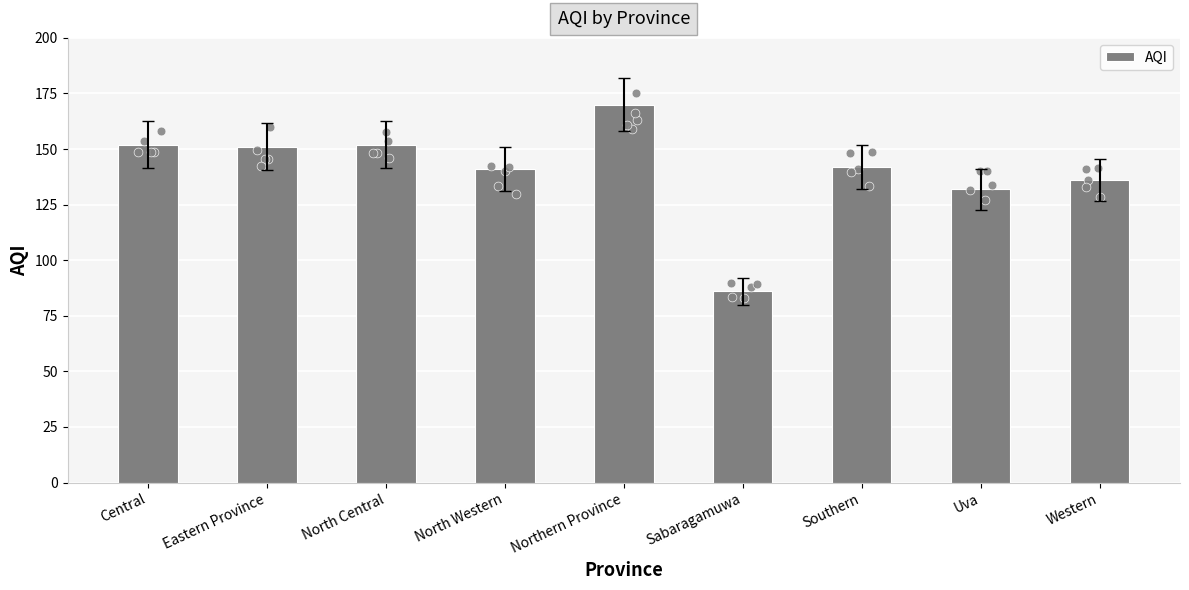

What is the ratio of the value at Southern to the value at Eastern Province?

0.9